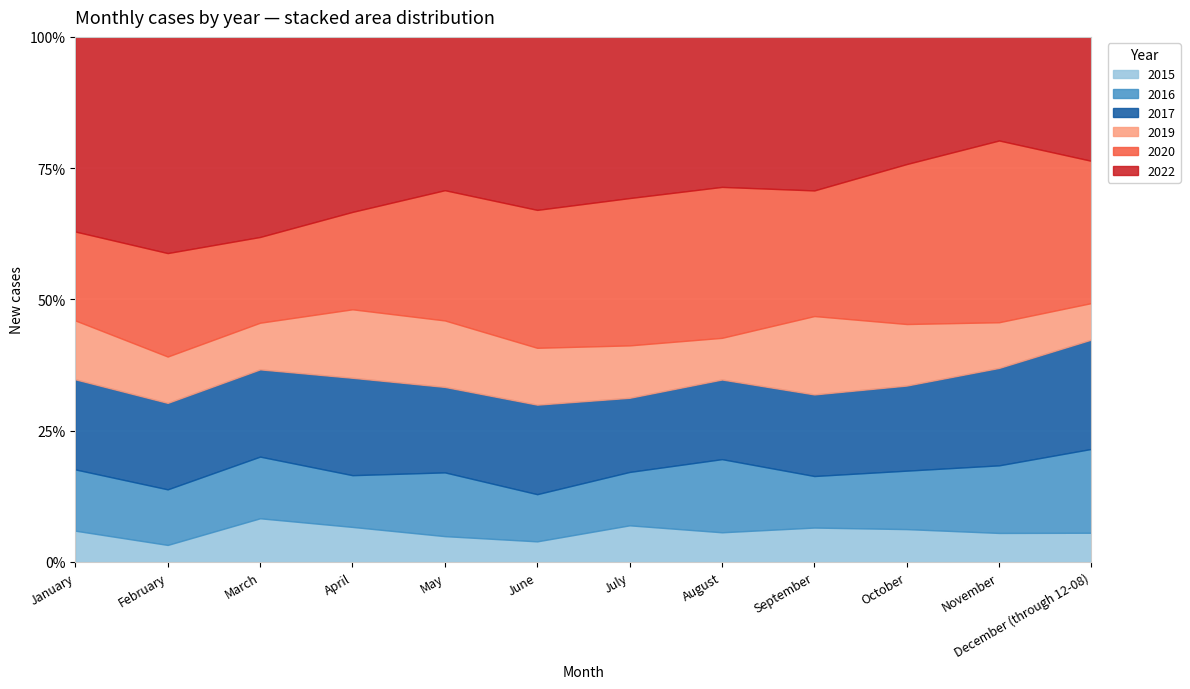

What is the average value of the 2015 series?

5.8